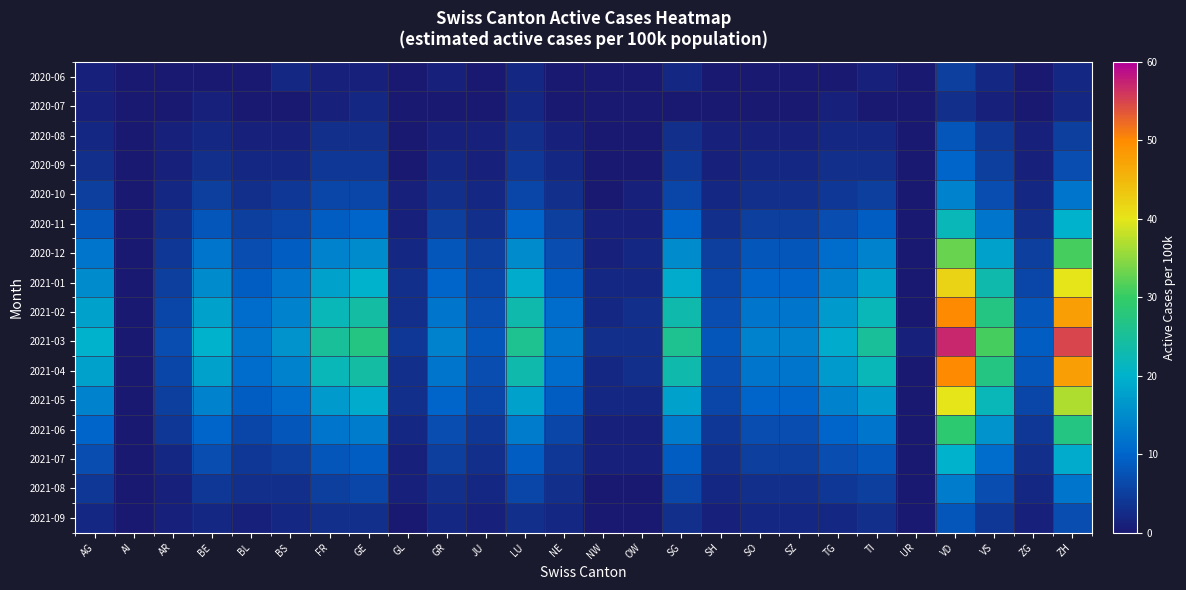

Reading left to right, list all the values displayed in this chart.

2020-06: AG=1	AI=0	AR=0	BE=0	BL=0	BS=2	FR=1	GE=1	GL=0	GR=1	JU=0	LU=2	NE=0	NW=0	OW=0	SG=2	SH=0	SO=0	SZ=0	TG=0	TI=1	UR=0	VD=5	VS=2	ZG=0	ZH=2
2020-07: AG=1	AI=0	AR=0	BE=1	BL=0	BS=0	FR=1	GE=2	GL=0	GR=0	JU=0	LU=2	NE=0	NW=0	OW=0	SG=0	SH=0	SO=0	SZ=0	TG=1	TI=0	UR=0	VD=3	VS=1	ZG=0	ZH=2
2020-08: AG=2	AI=0	AR=1	BE=2	BL=1	BS=1	FR=3	GE=3	GL=0	GR=1	JU=1	LU=3	NE=1	NW=0	OW=0	SG=3	SH=1	SO=1	SZ=1	TG=2	TI=2	UR=0	VD=8	VS=4	ZG=1	ZH=5
2020-09: AG=3	AI=0	AR=1	BE=3	BL=2	BS=2	FR=4	GE=4	GL=0	GR=2	JU=1	LU=4	NE=2	NW=0	OW=0	SG=4	SH=1	SO=2	SZ=2	TG=3	TI=3	UR=0	VD=10	VS=5	ZG=1	ZH=7
2020-10: AG=5	AI=0	AR=2	BE=5	BL=3	BS=4	FR=6	GE=6	GL=1	GR=3	JU=2	LU=6	NE=3	NW=0	OW=1	SG=6	SH=2	SO=3	SZ=3	TG=4	TI=5	UR=0	VD=14	VS=7	ZG=2	ZH=12
2020-11: AG=8	AI=0	AR=3	BE=8	BL=5	BS=6	FR=9	GE=10	GL=1	GR=5	JU=3	LU=10	NE=5	NW=1	OW=1	SG=10	SH=3	SO=5	SZ=5	TG=7	TI=9	UR=0	VD=22	VS=12	ZG=3	ZH=20
2020-12: AG=12	AI=0	AR=4	BE=12	BL=7	BS=9	FR=14	GE=15	GL=2	GR=8	JU=5	LU=15	NE=7	NW=1	OW=2	SG=15	SH=5	SO=8	SZ=8	TG=11	TI=14	UR=0	VD=33	VS=18	ZG=5	ZH=31
2021-01: AG=15	AI=0	AR=5	BE=15	BL=9	BS=12	FR=18	GE=20	GL=3	GR=10	JU=6	LU=19	NE=9	NW=2	OW=2	SG=19	SH=6	SO=10	SZ=10	TG=14	TI=18	UR=0	VD=42	VS=23	ZG=6	ZH=40
2021-02: AG=18	AI=0	AR=6	BE=18	BL=11	BS=14	FR=22	GE=24	GL=3	GR=12	JU=7	LU=23	NE=11	NW=2	OW=3	SG=23	SH=7	SO=12	SZ=12	TG=17	TI=22	UR=0	VD=50	VS=27	ZG=8	ZH=48
2021-03: AG=20	AI=0	AR=7	BE=20	BL=12	BS=16	FR=25	GE=27	GL=4	GR=14	JU=8	LU=26	NE=12	NW=3	OW=3	SG=26	SH=8	SO=14	SZ=14	TG=19	TI=25	UR=1	VD=57	VS=31	ZG=9	ZH=55
2021-04: AG=18	AI=0	AR=6	BE=18	BL=11	BS=14	FR=22	GE=24	GL=3	GR=12	JU=7	LU=23	NE=11	NW=2	OW=3	SG=23	SH=7	SO=12	SZ=12	TG=17	TI=22	UR=0	VD=50	VS=27	ZG=8	ZH=48
2021-05: AG=14	AI=0	AR=5	BE=14	BL=9	BS=11	FR=17	GE=19	GL=3	GR=10	JU=6	LU=18	NE=9	NW=2	OW=2	SG=18	SH=6	SO=10	SZ=10	TG=14	TI=17	UR=0	VD=40	VS=22	ZG=6	ZH=37
2021-06: AG=10	AI=0	AR=4	BE=10	BL=6	BS=8	FR=12	GE=13	GL=2	GR=7	JU=4	LU=13	NE=6	NW=1	OW=1	SG=13	SH=4	SO=7	SZ=7	TG=10	TI=12	UR=0	VD=29	VS=16	ZG=4	ZH=27
2021-07: AG=7	AI=0	AR=2	BE=7	BL=4	BS=5	FR=8	GE=9	GL=1	GR=5	JU=3	LU=9	NE=4	NW=1	OW=1	SG=9	SH=3	SO=5	SZ=5	TG=7	TI=8	UR=0	VD=20	VS=11	ZG=3	ZH=19
2021-08: AG=4	AI=0	AR=1	BE=4	BL=3	BS=3	FR=5	GE=6	GL=1	GR=3	JU=2	LU=6	NE=3	NW=0	OW=0	SG=6	SH=2	SO=3	SZ=3	TG=4	TI=5	UR=0	VD=13	VS=7	ZG=2	ZH=12
2021-09: AG=2	AI=0	AR=1	BE=2	BL=1	BS=2	FR=3	GE=3	GL=0	GR=2	JU=1	LU=3	NE=2	NW=0	OW=0	SG=3	SH=1	SO=2	SZ=2	TG=2	TI=3	UR=0	VD=8	VS=4	ZG=1	ZH=7